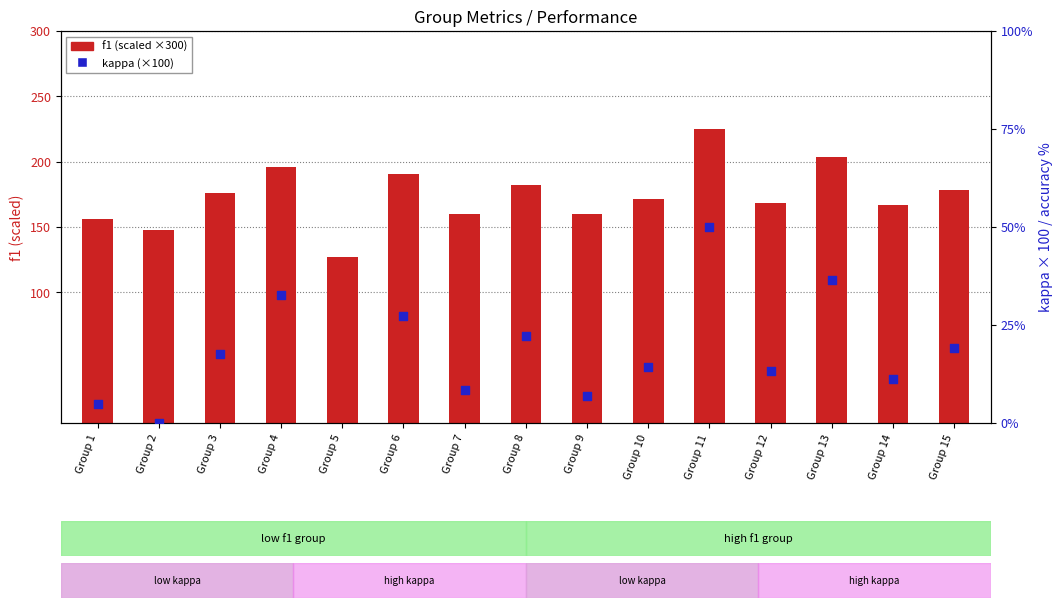

Which series has the largest total across all categories?

f1